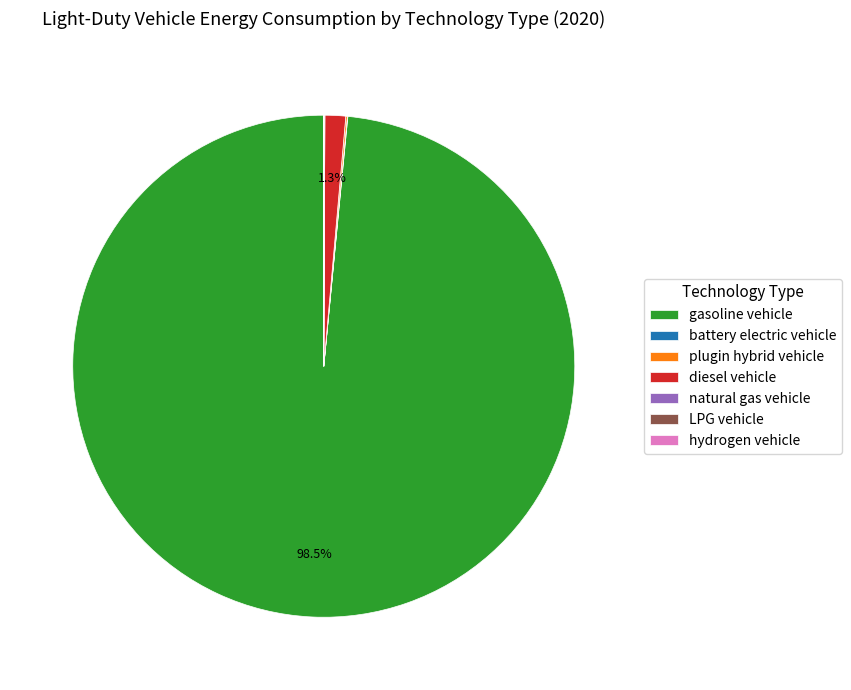

To the nearest percent, what percentage of the pie is diesel vehicle?

1%